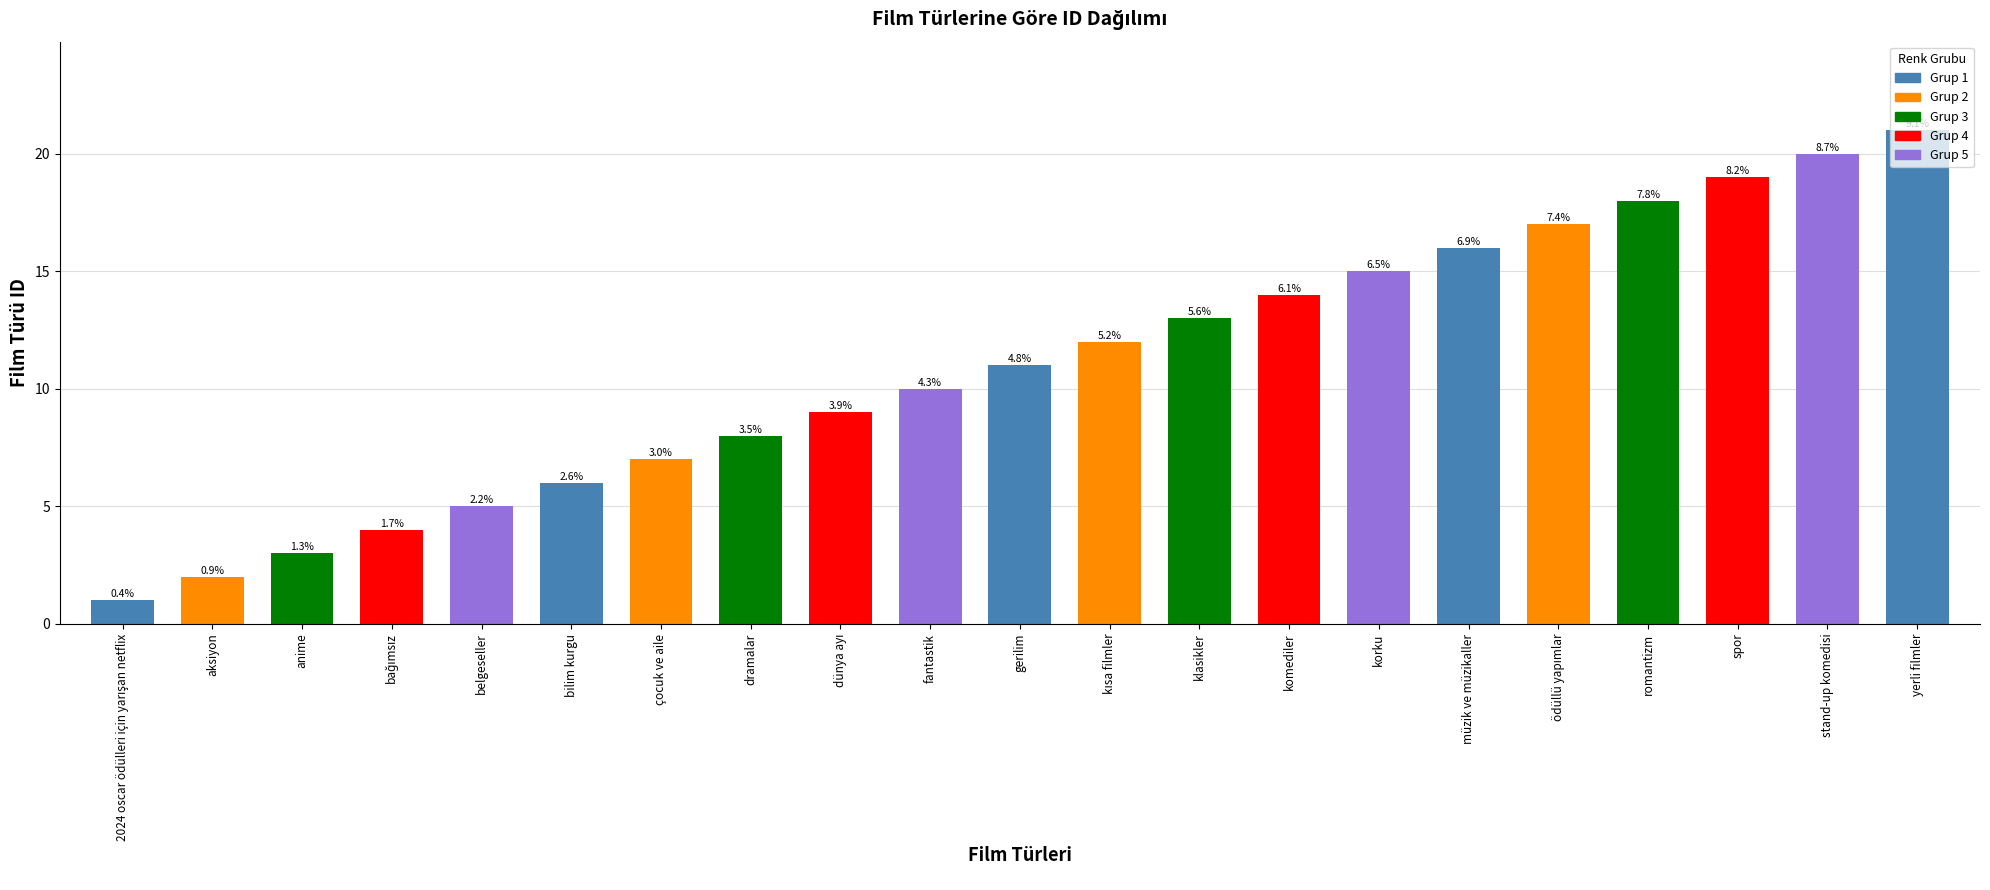

The value at aksiyon is 1. True or false?

False